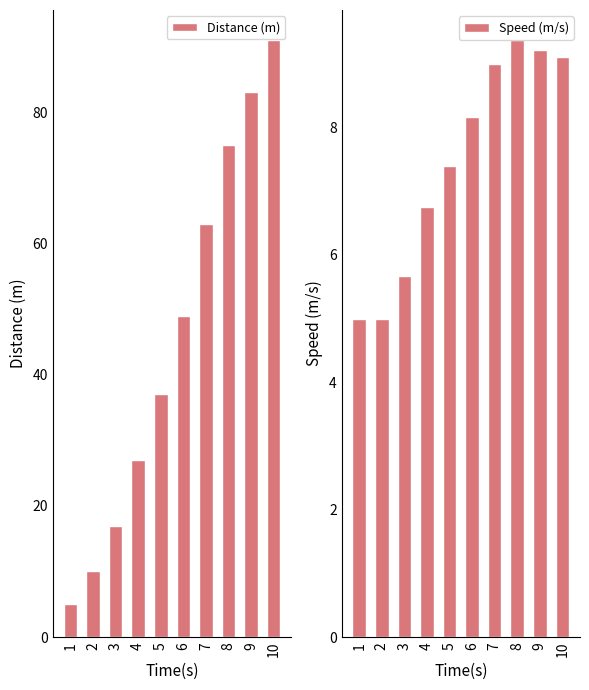

What is the difference between the second highest and second lowest values in the Speed (m/s) series?

4.2